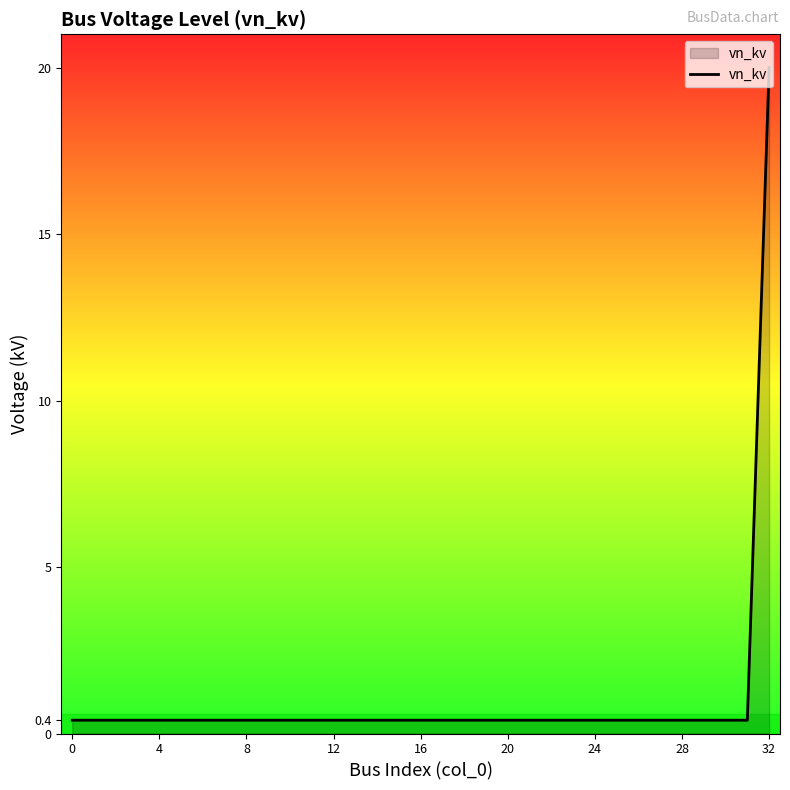

What is the maximum value shown in the chart?

20.0